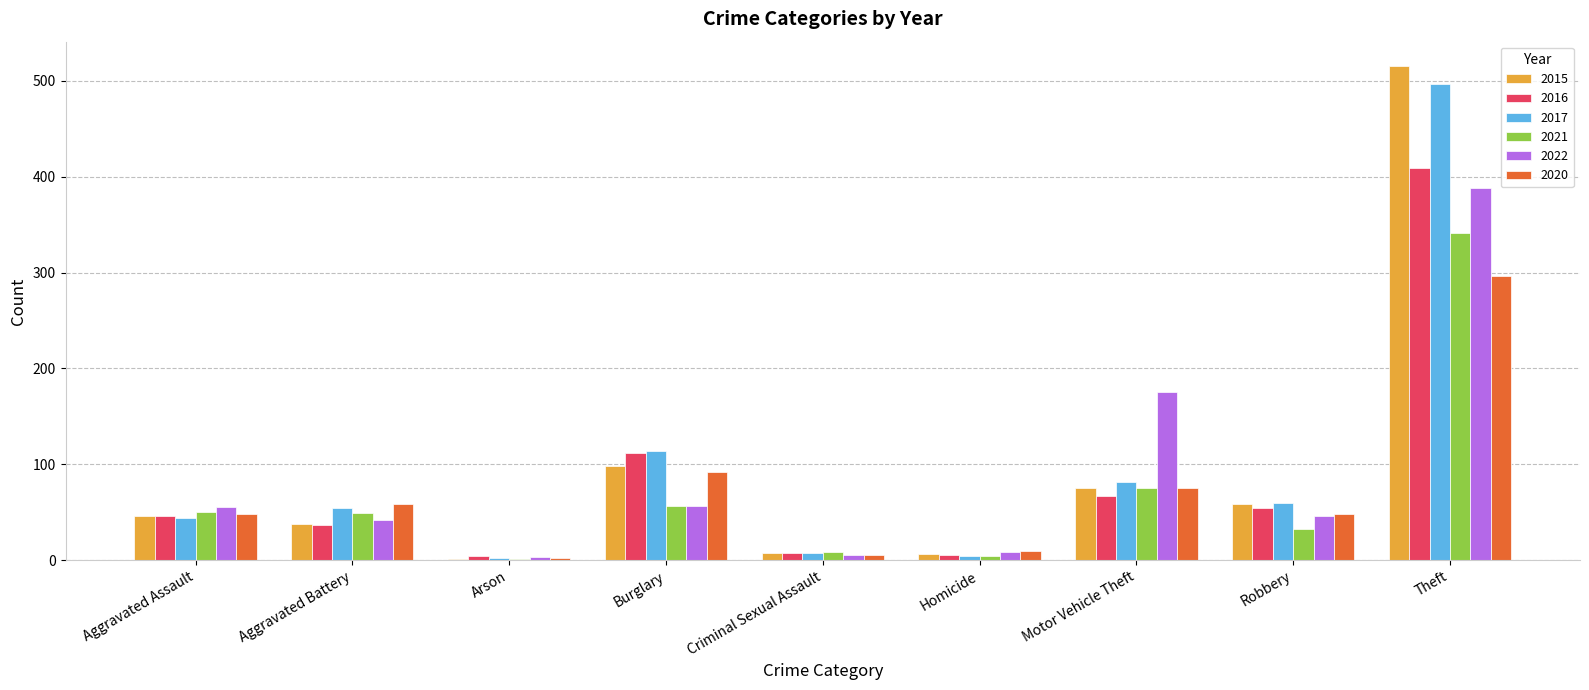

What is the greatest value displayed?

515